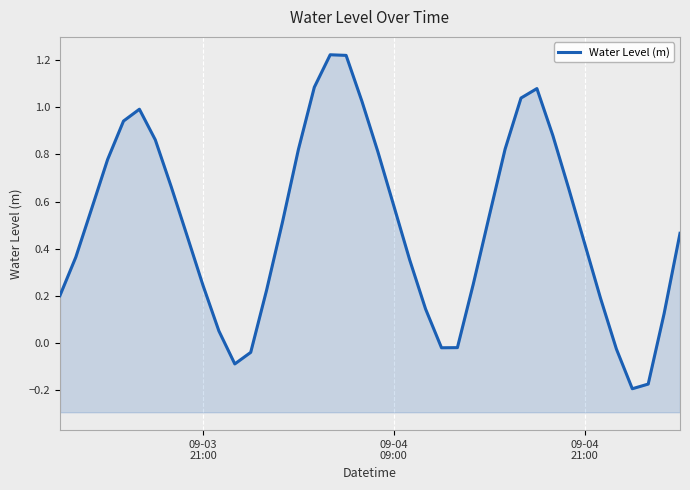

What is the value of the 16th point from the left?

0.8